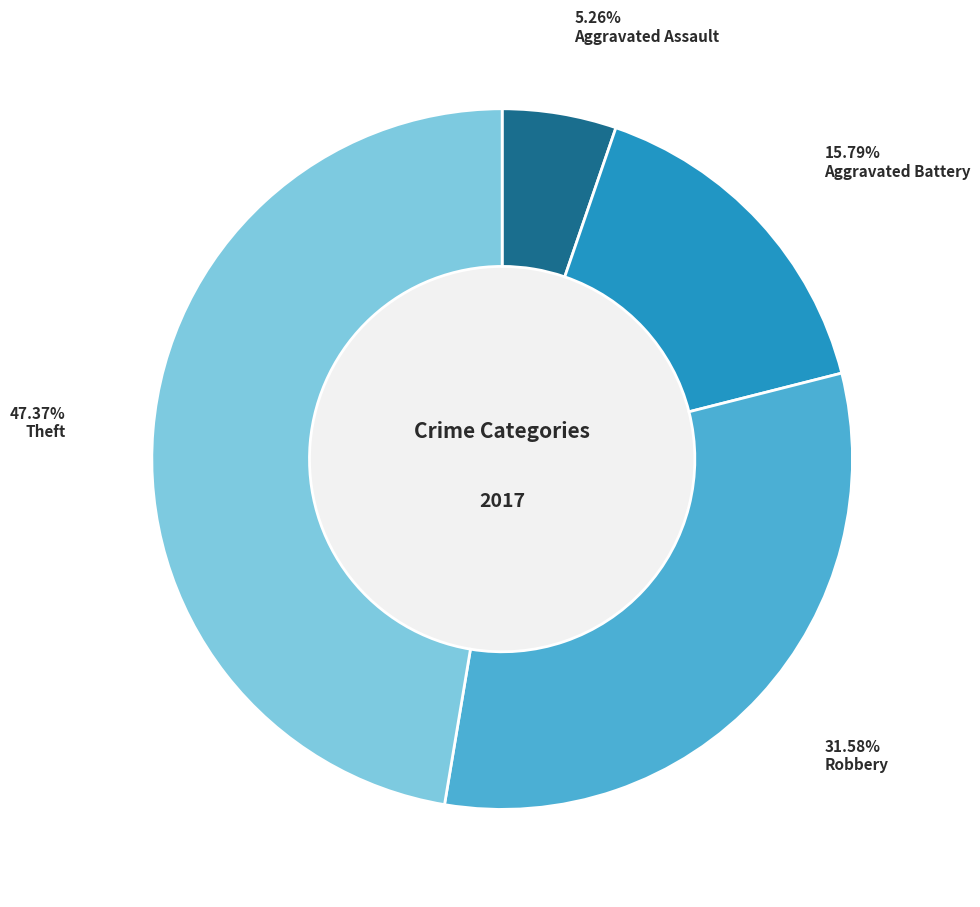

Combined, do Theft and Burglary account for over 50%?

No